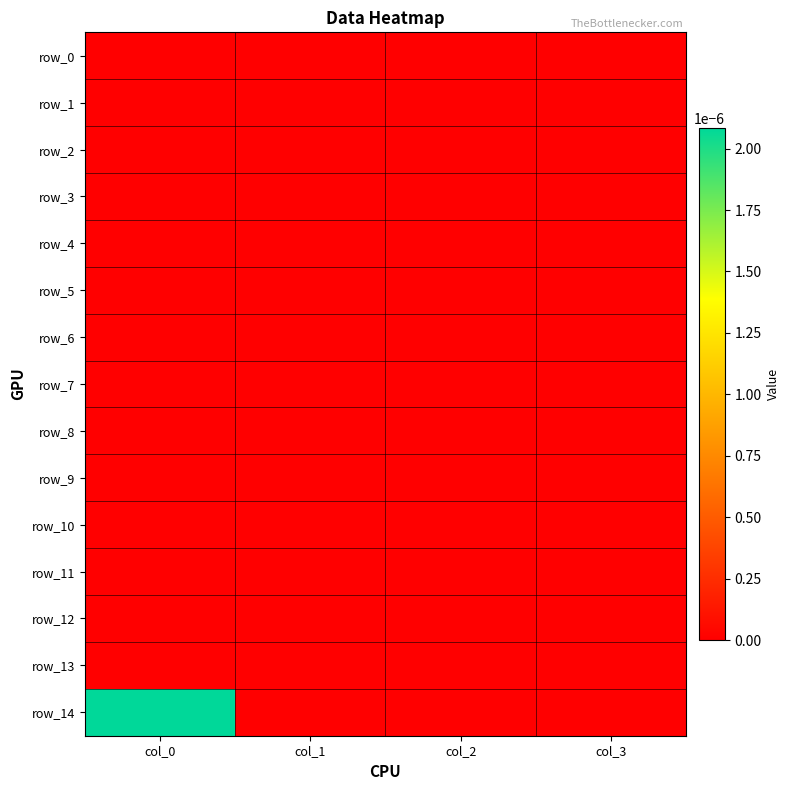

Which category has the highest value in the row_14 series?

col_0